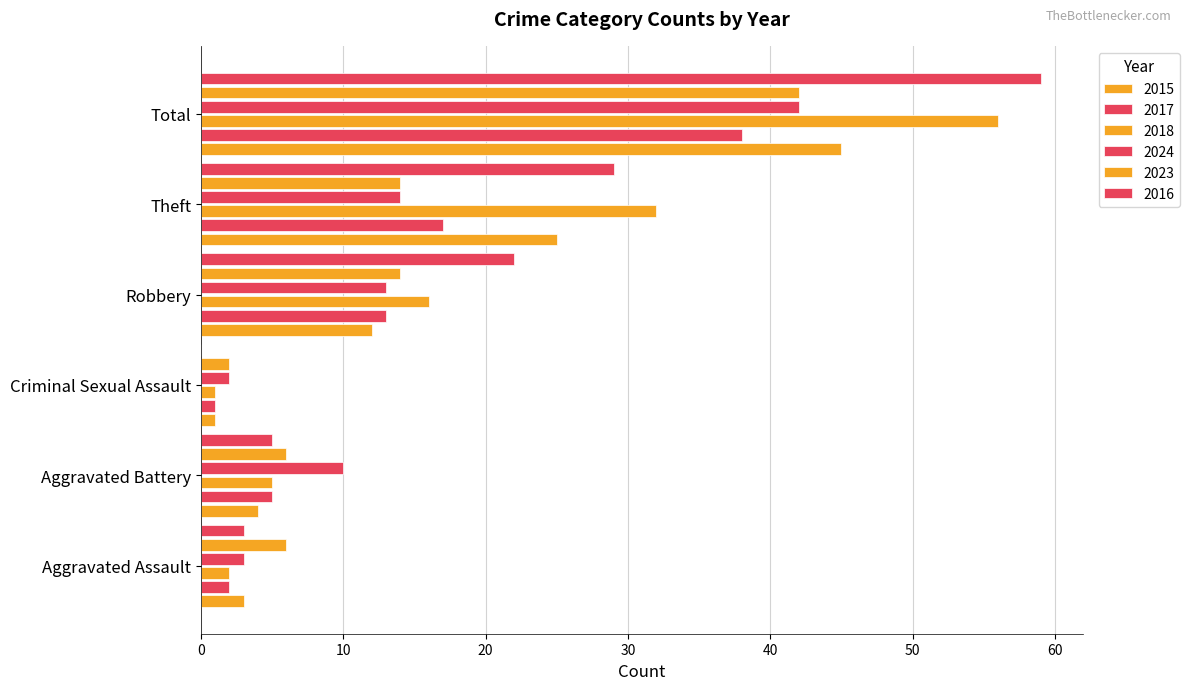

The value of 2023 at Total is 42. True or false?

True